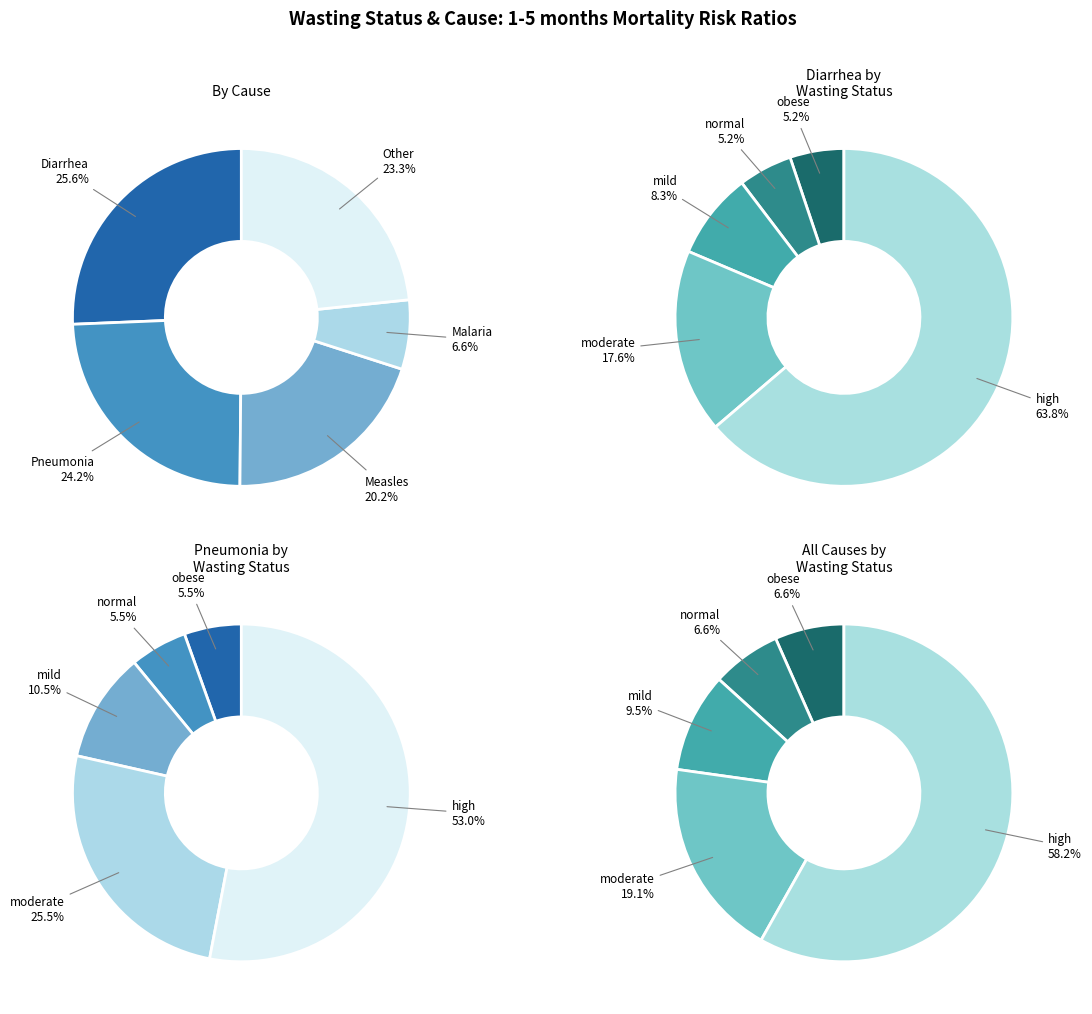

How much of the chart is everything except Other-high?

85.1%